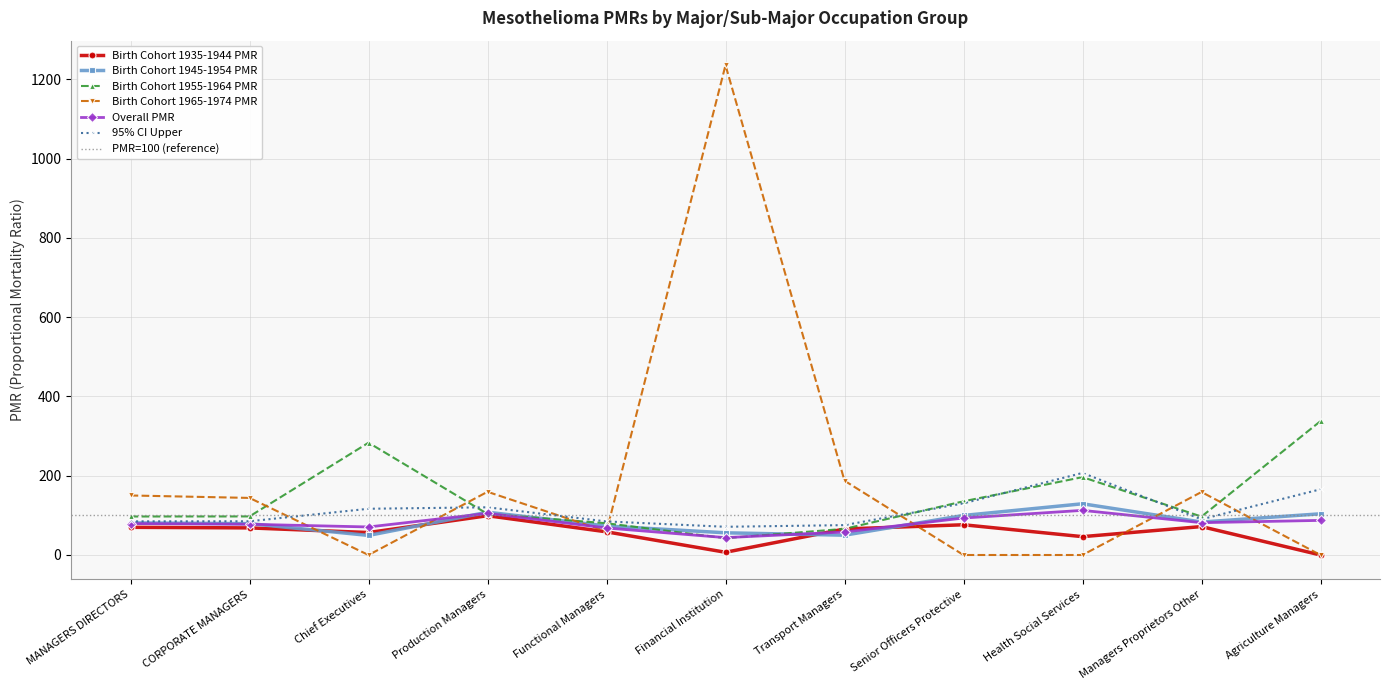

What is the total value across all series at Managers Proprietors Other?

582.2